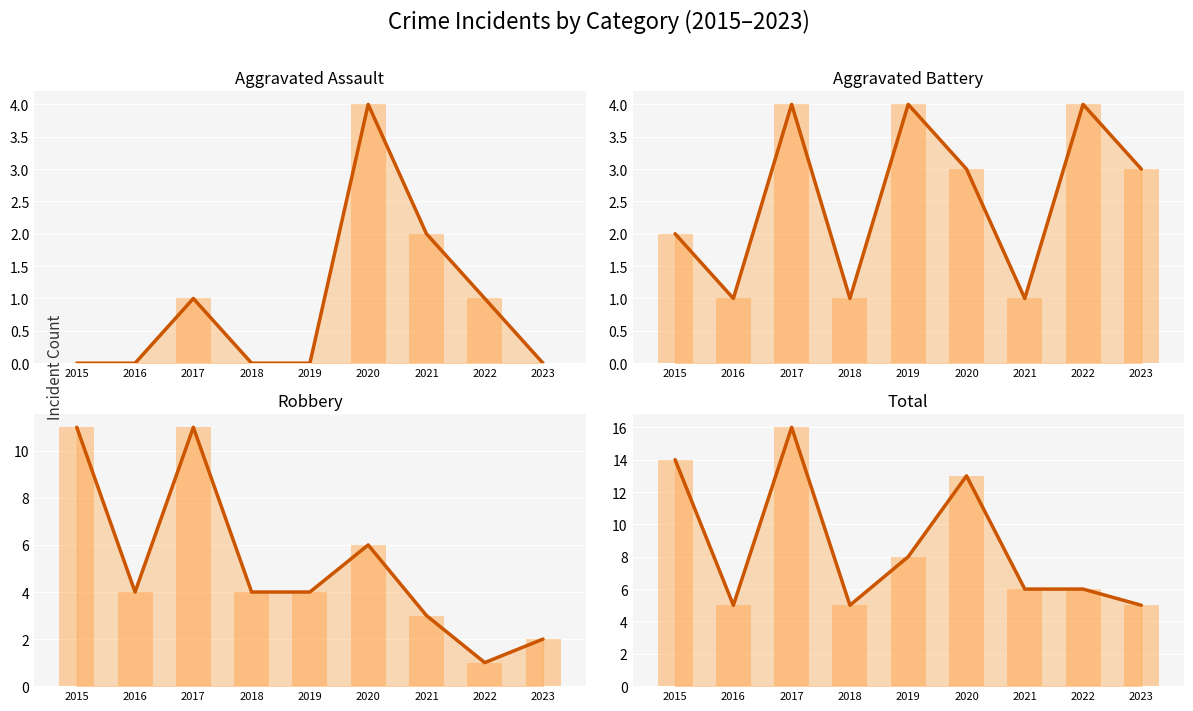

The Robbery series shows 11 at 2017. True or false?

True